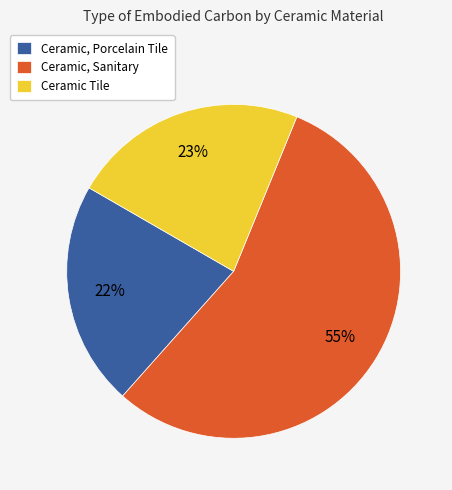

Is the sum of Ceramic, Sanitary and Ceramic, Porcelain Tile greater than half?

Yes